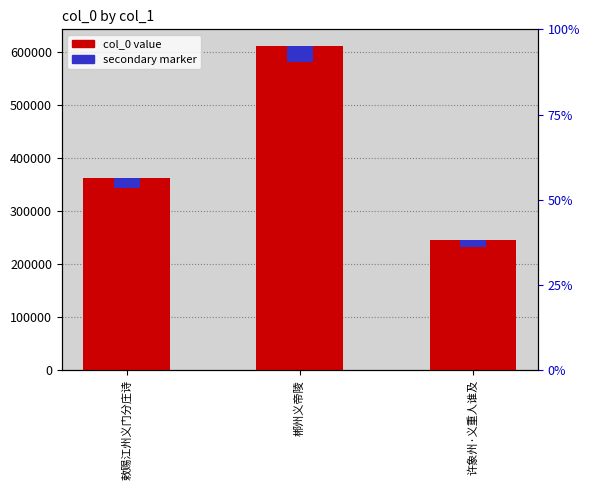

What is the value of the 1st bar from the left?

362218